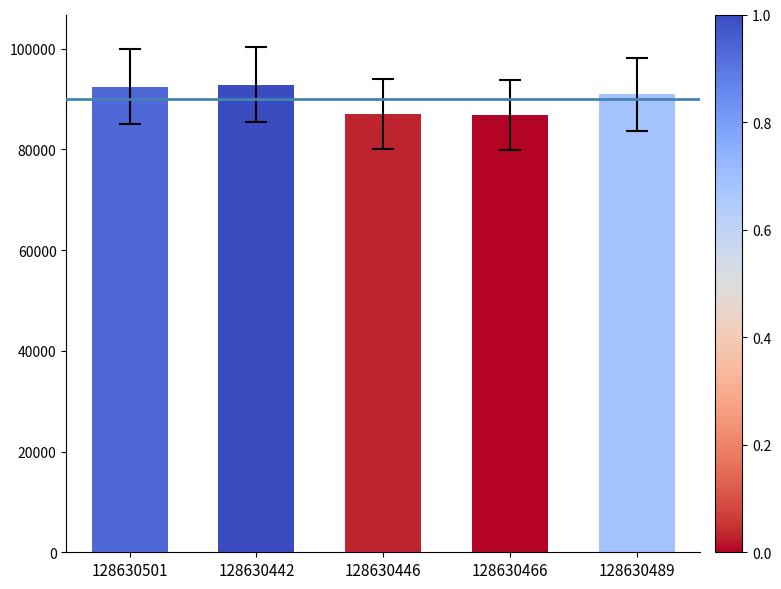

What is the value of the 3rd bar from the left?

86961